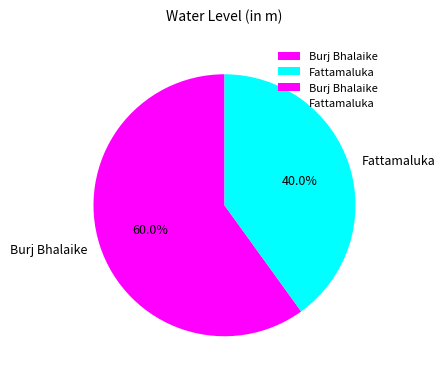

True or false: Fattamaluka accounts for 30% of the total.

False